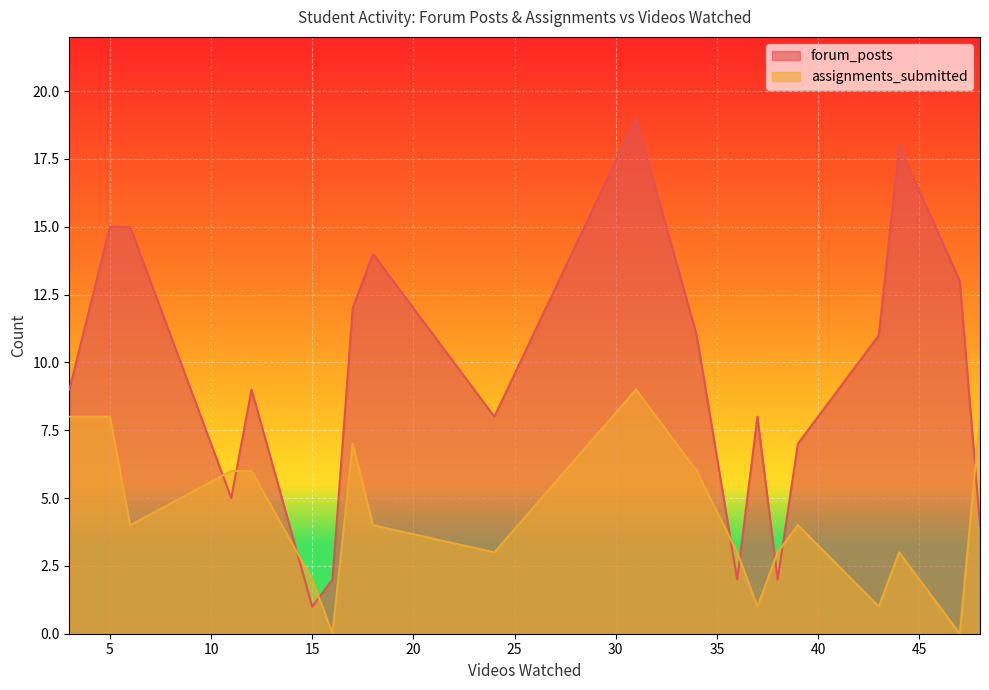

How many interior local valleys does the forum_posts series have?

5